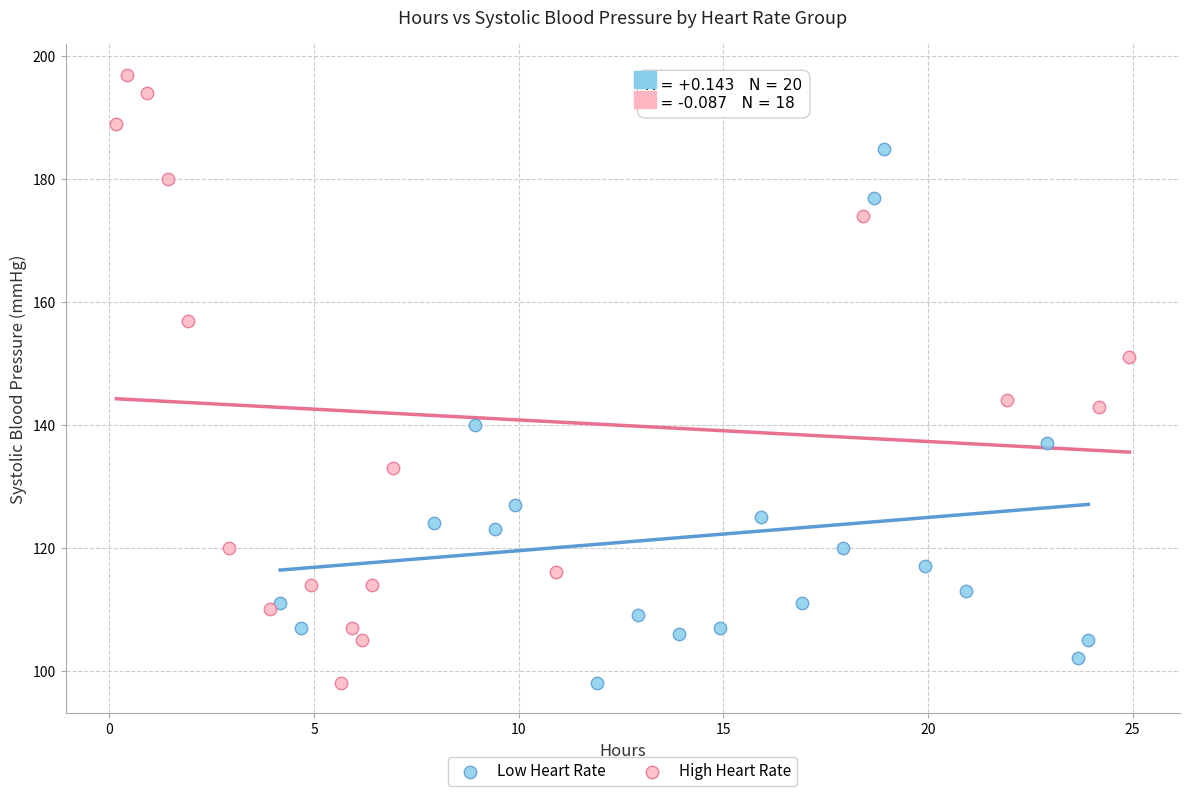

Which series has the largest Y range (max minus min)?

High Heart Rate